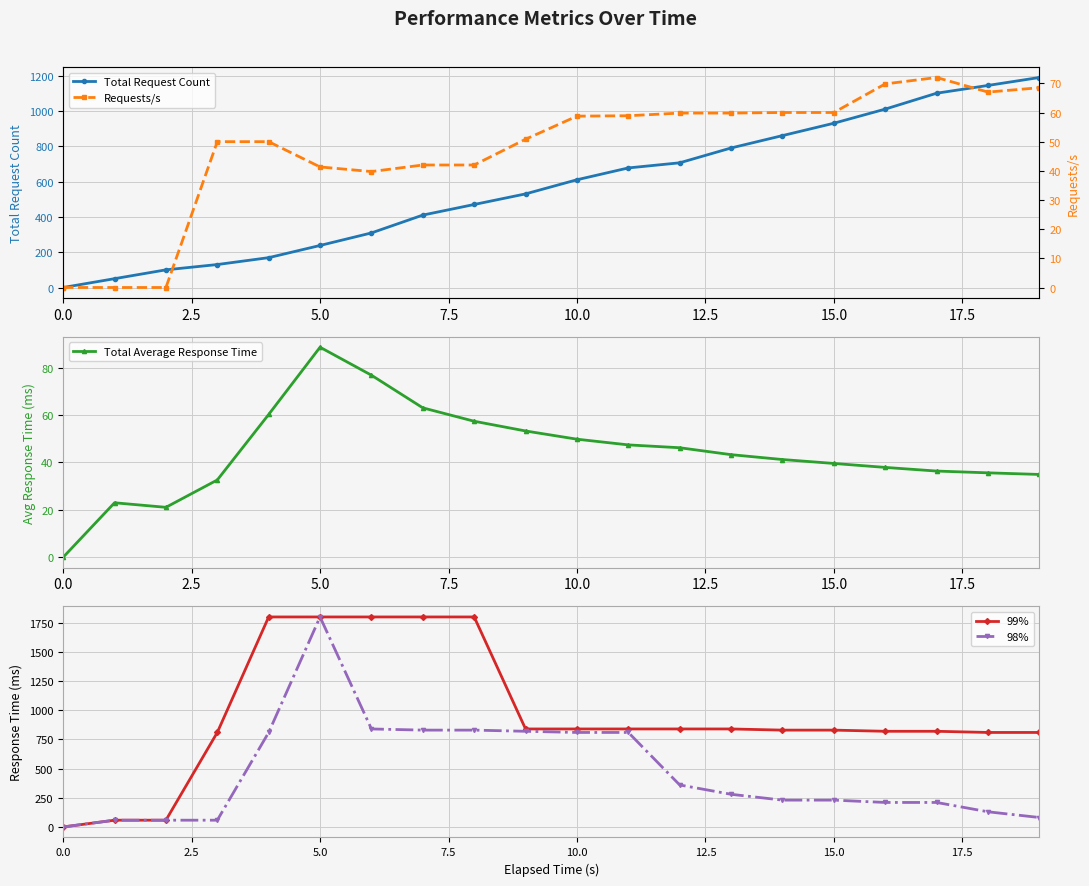

True or false: Total Request Count has more than 1 interior local peaks.

False